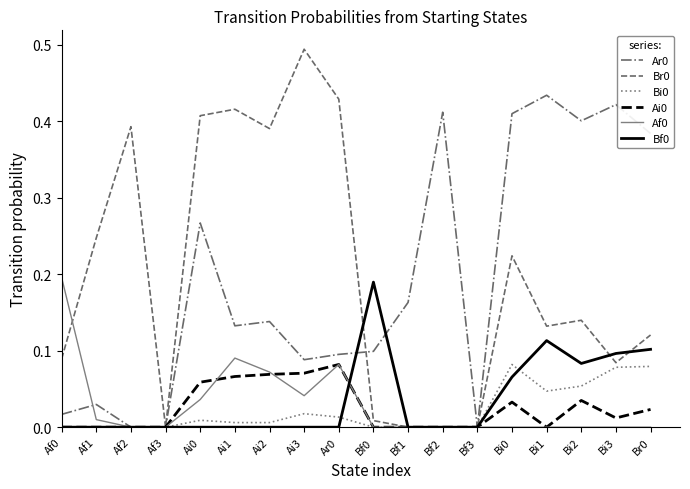

True or false: Af0 has a value of 0.1 at Ar0.

True